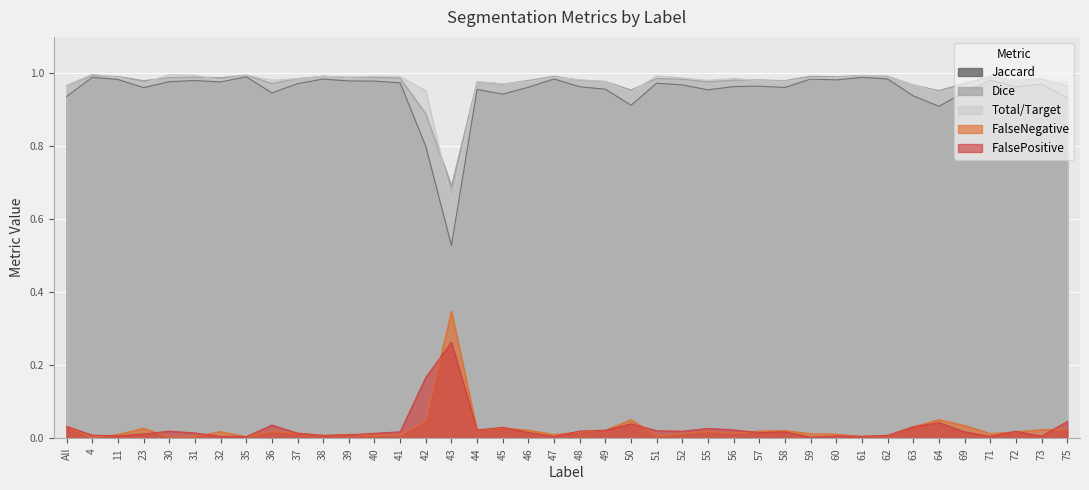

Between which two adjacent categories do FalsePositive and FalseNegative first intersect?

4 and 11